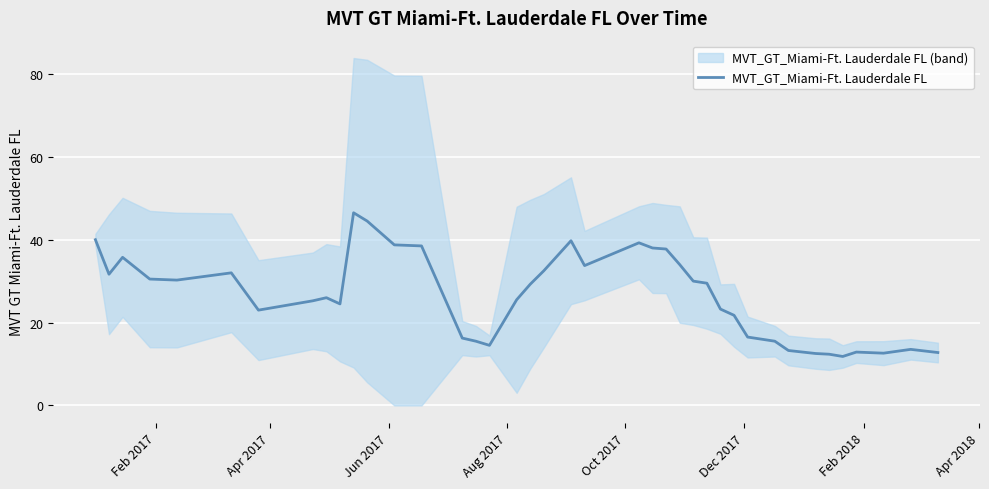

How many lines are shown in the chart?

1